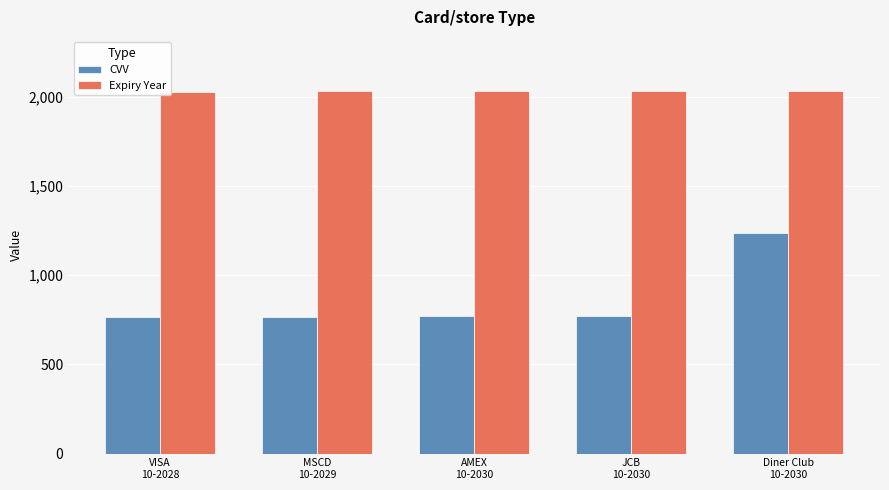

The value of Expiry Year at AMEX
10-2030 is 2030. True or false?

True